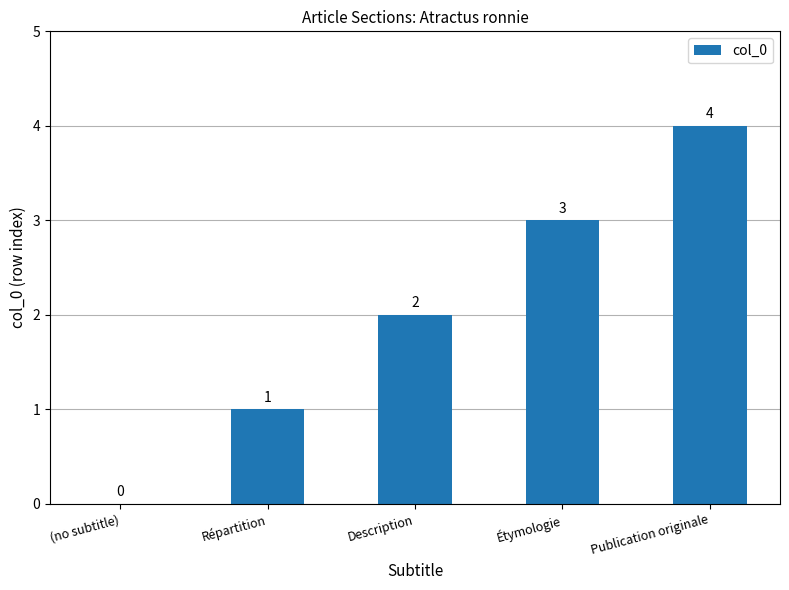

The value at Étymologie is 4. True or false?

False